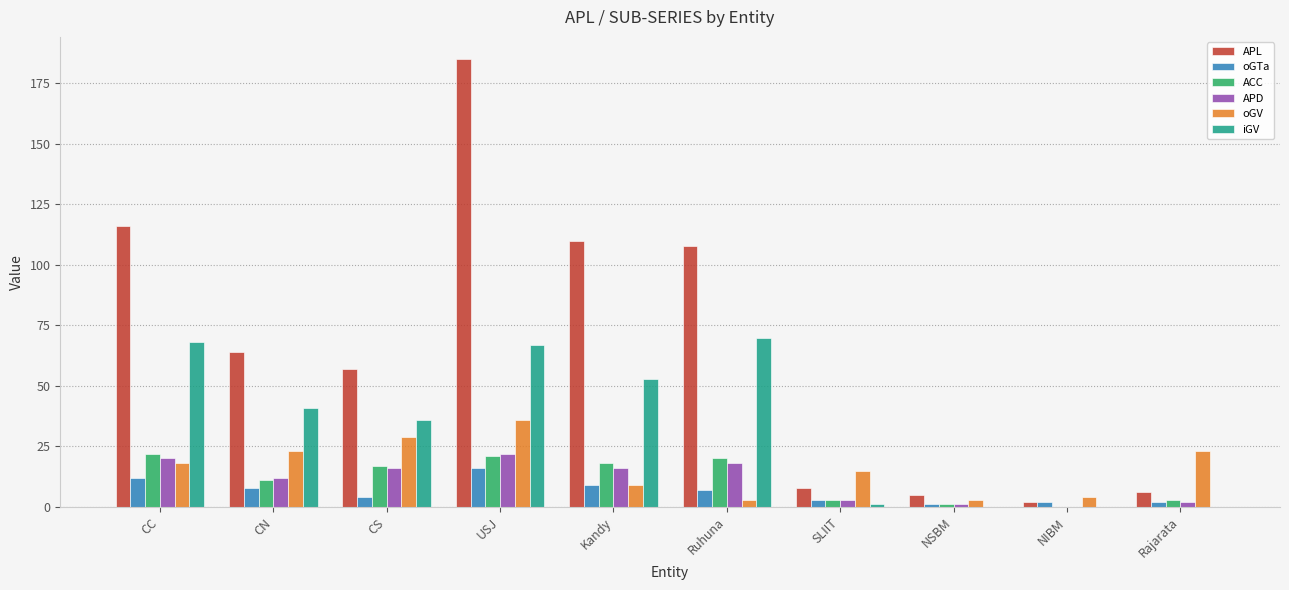

Is it true that iGV equals 0 at NSBM?

True